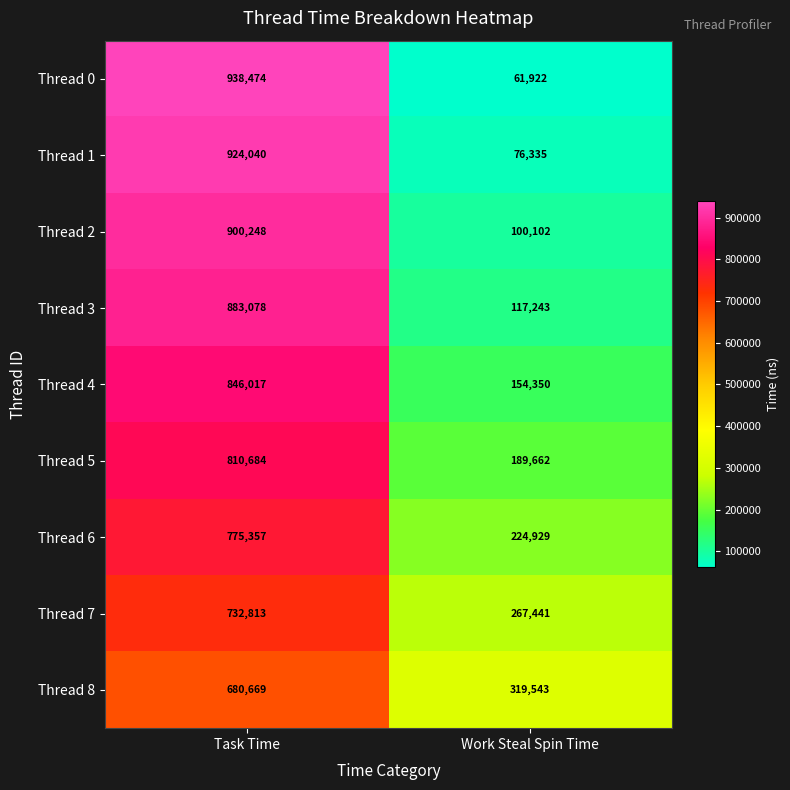

What is the minimum value shown in the chart?

61922